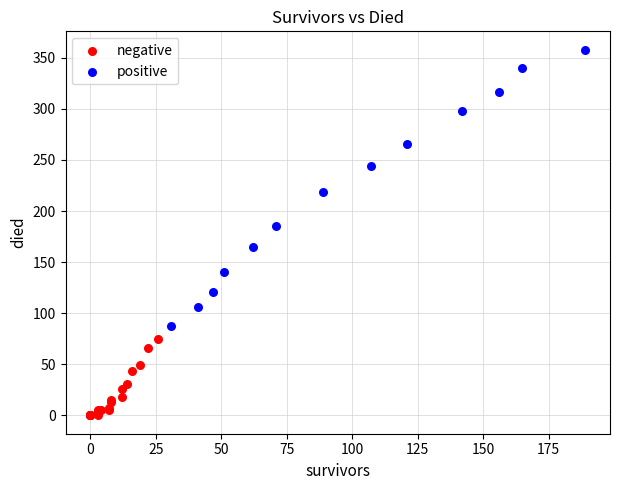

Which series has the largest Y range (max minus min)?

positive